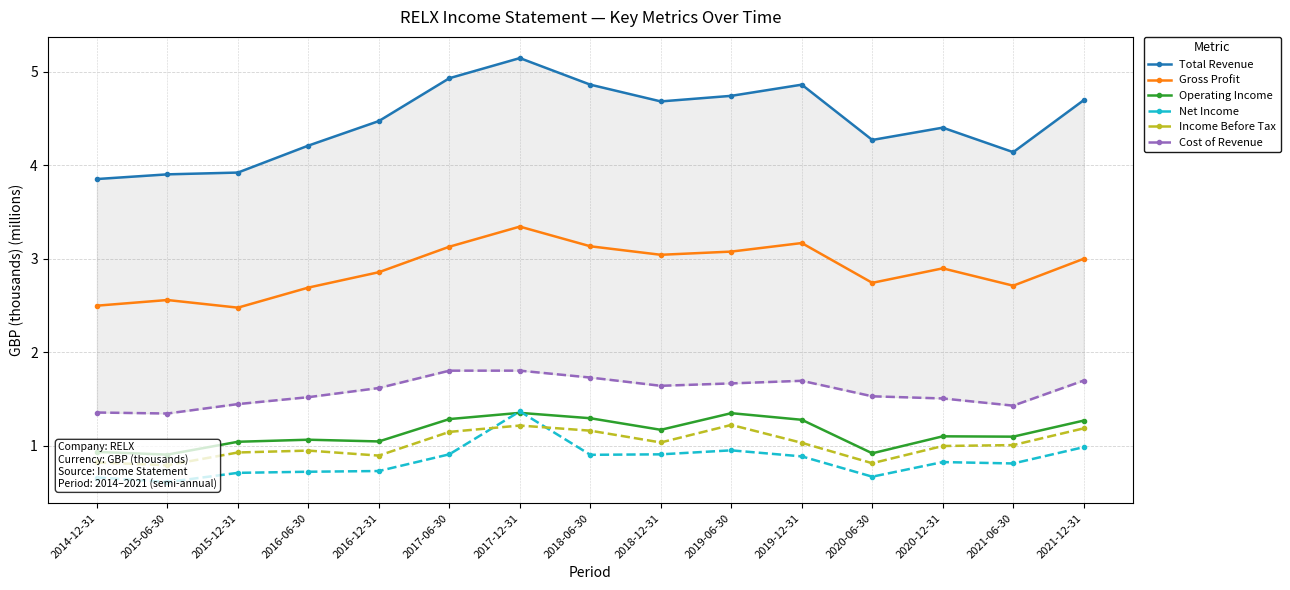

How many interior local peaks does the Gross Profit series have?

4